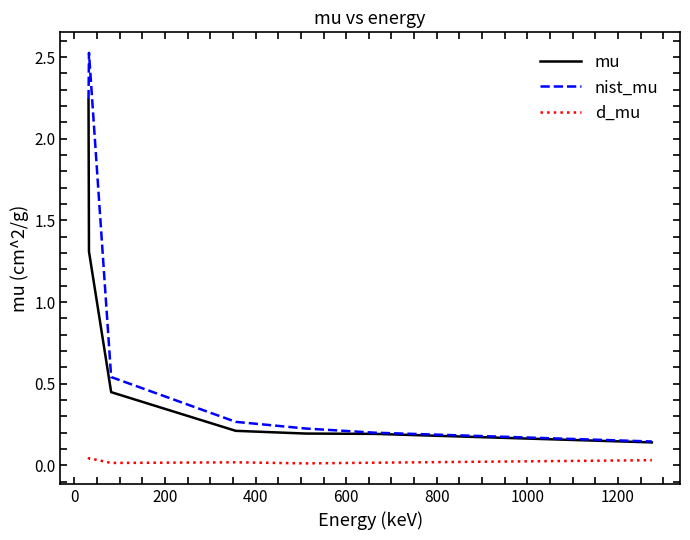

True or false: mu and d_mu cross at least once.

False